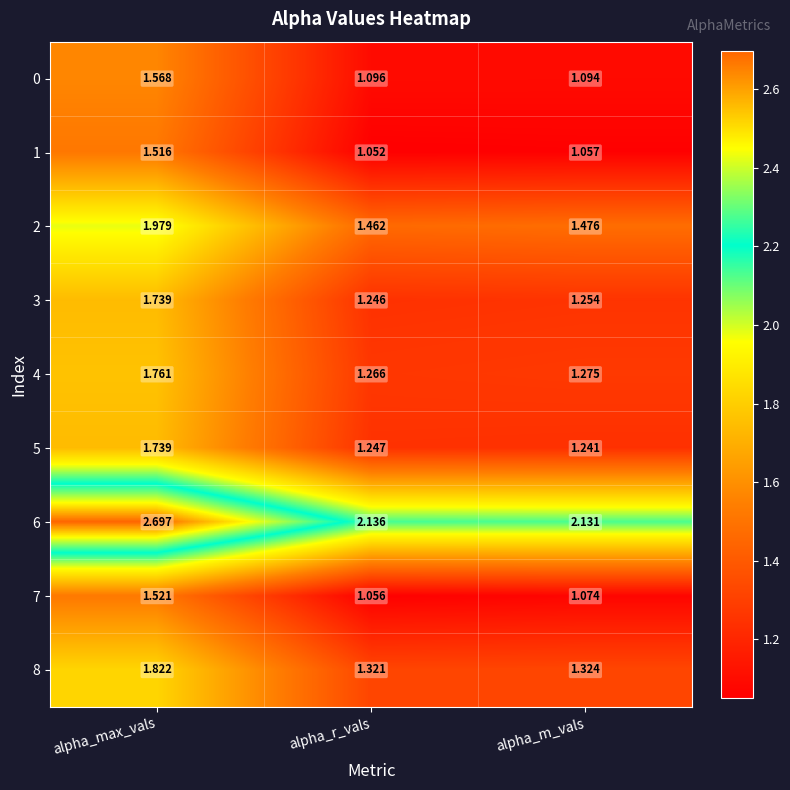

Which category has the lowest value across all series?

alpha_r_vals